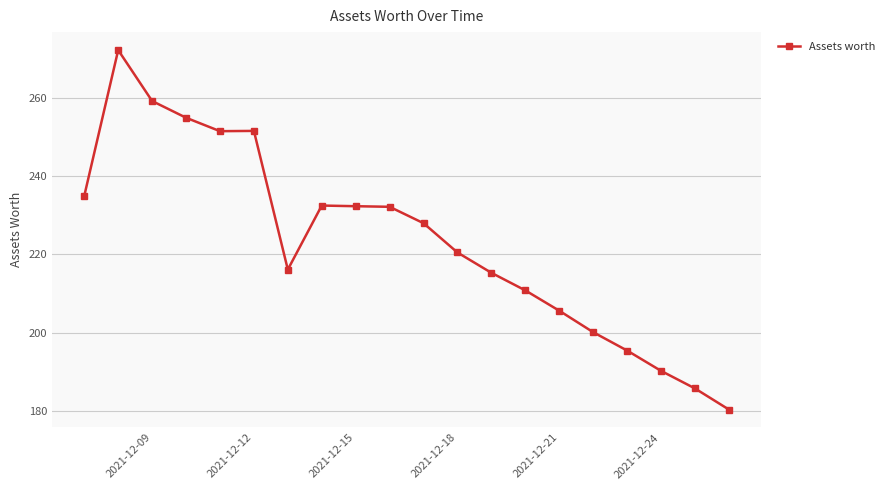

What is the difference between the maximum and second lowest values?

86.6